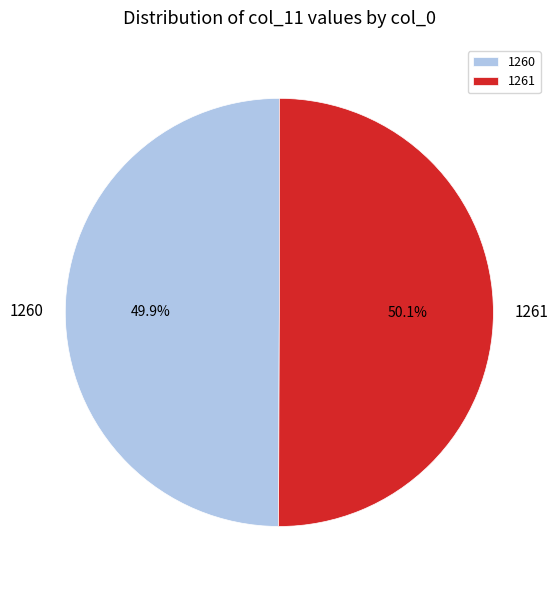

To the nearest percent, what portion does 1260 represent?

50%